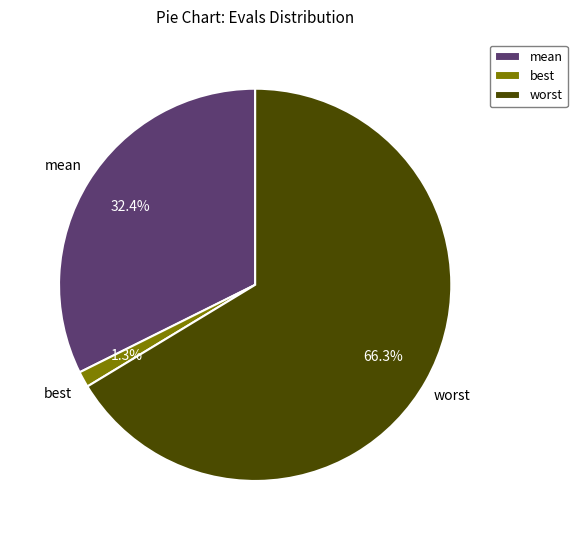

To the nearest percent, what percentage of the pie is worst?

66%